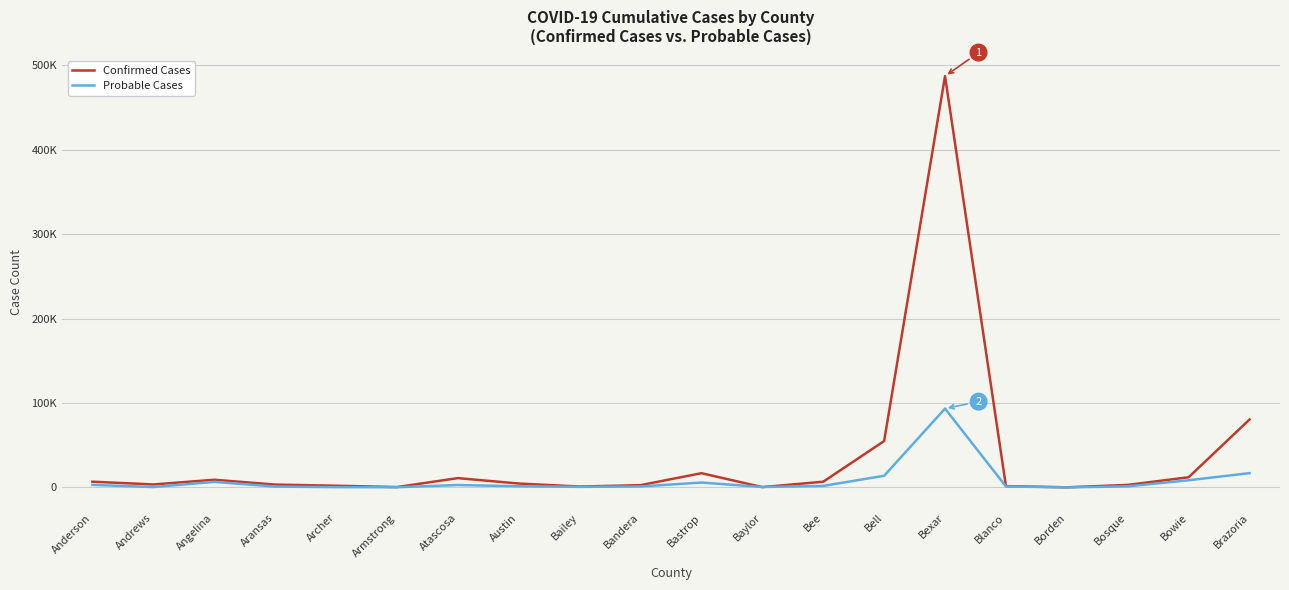

Between Archer and Atascosa, which is larger?

Atascosa